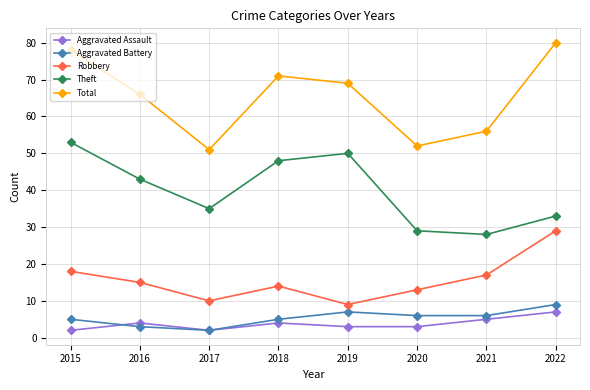

True or false: Robbery and Aggravated Assault cross at least once.

False